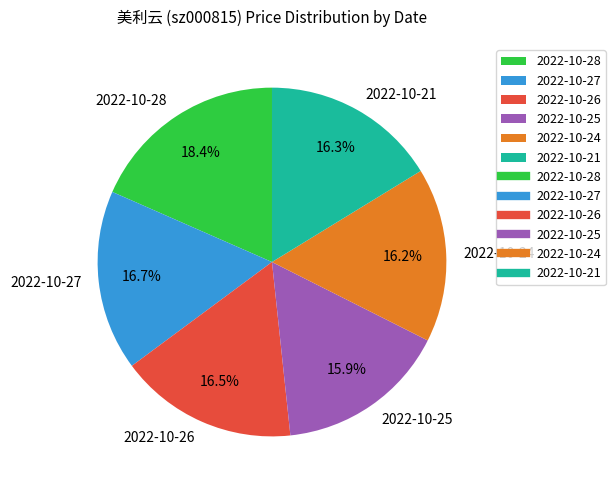

Is there any slice that represents more than half of the pie?

No